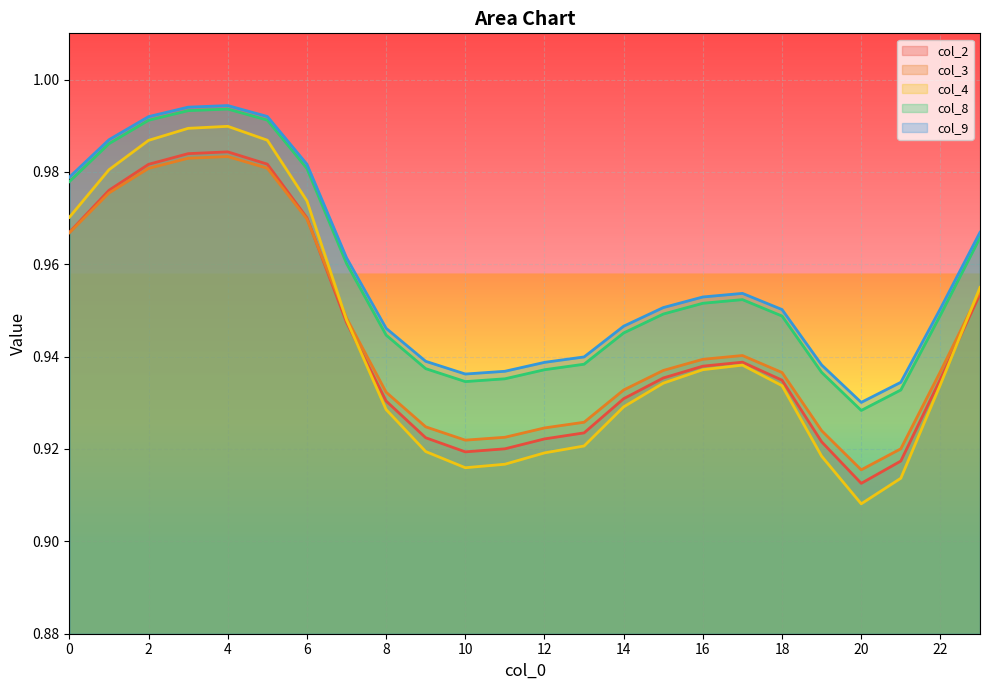

After their last crossing, which series has the higher values: col_4 or col_3?

col_4